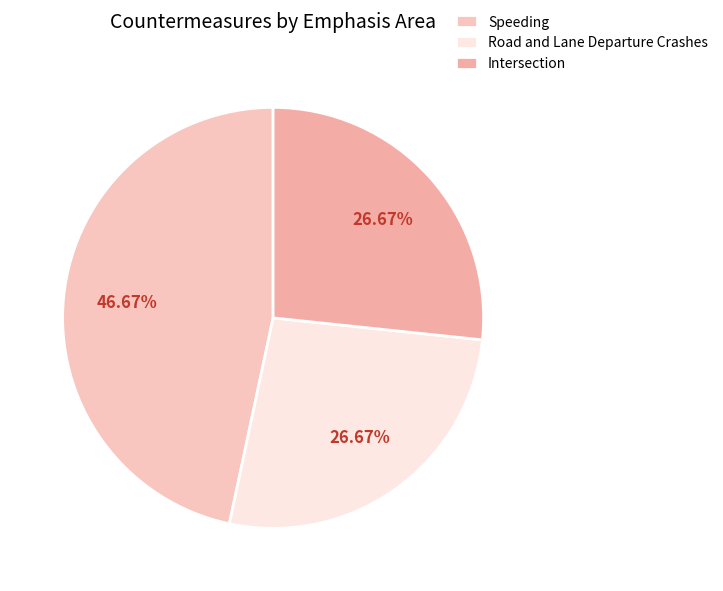

What is the ratio of the value at Speeding to the value at Road and Lane Departure Crashes?

1.7